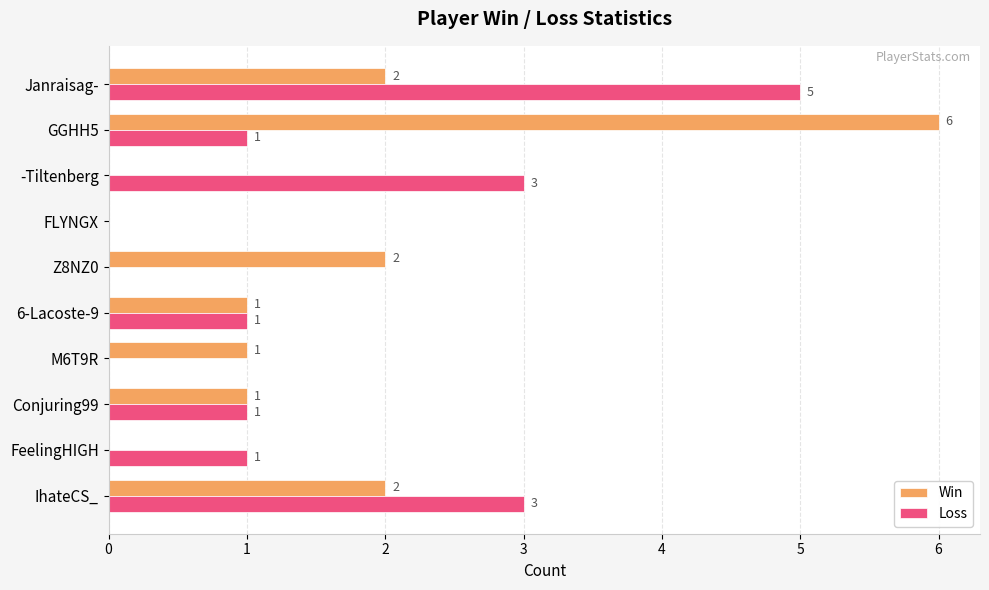

Which series has the largest range (max minus min)?

Win